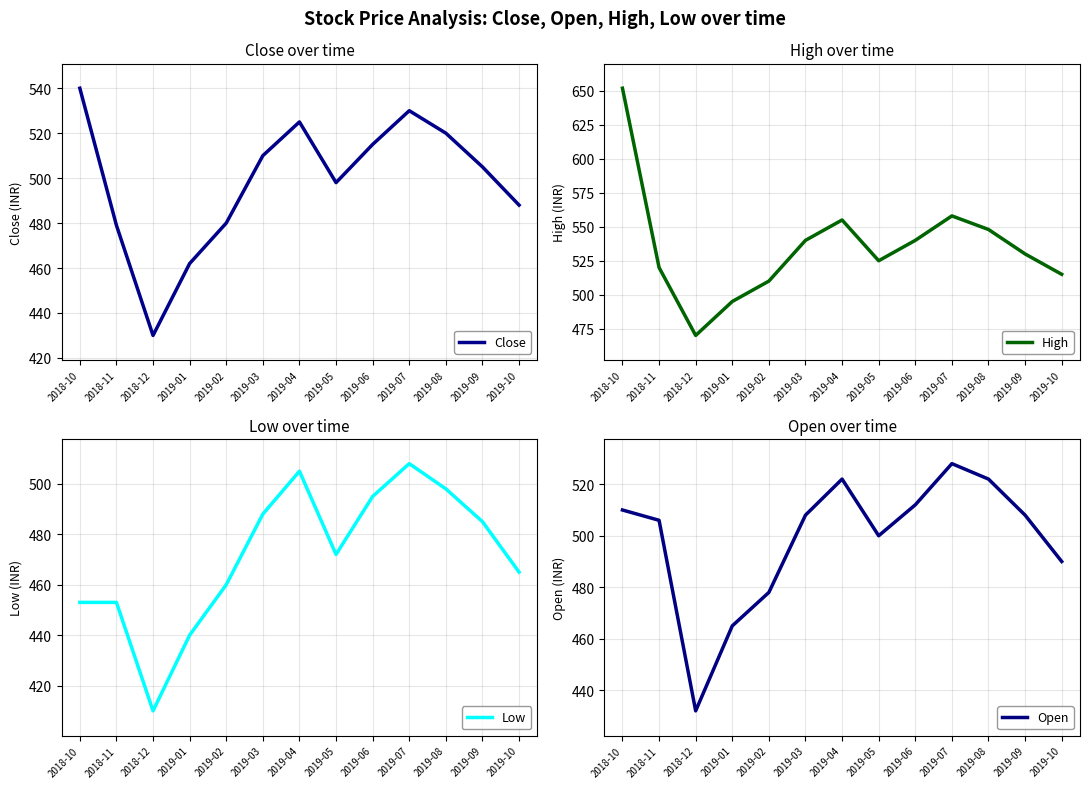

True or false: Close has more than 1 interior local peaks.

True